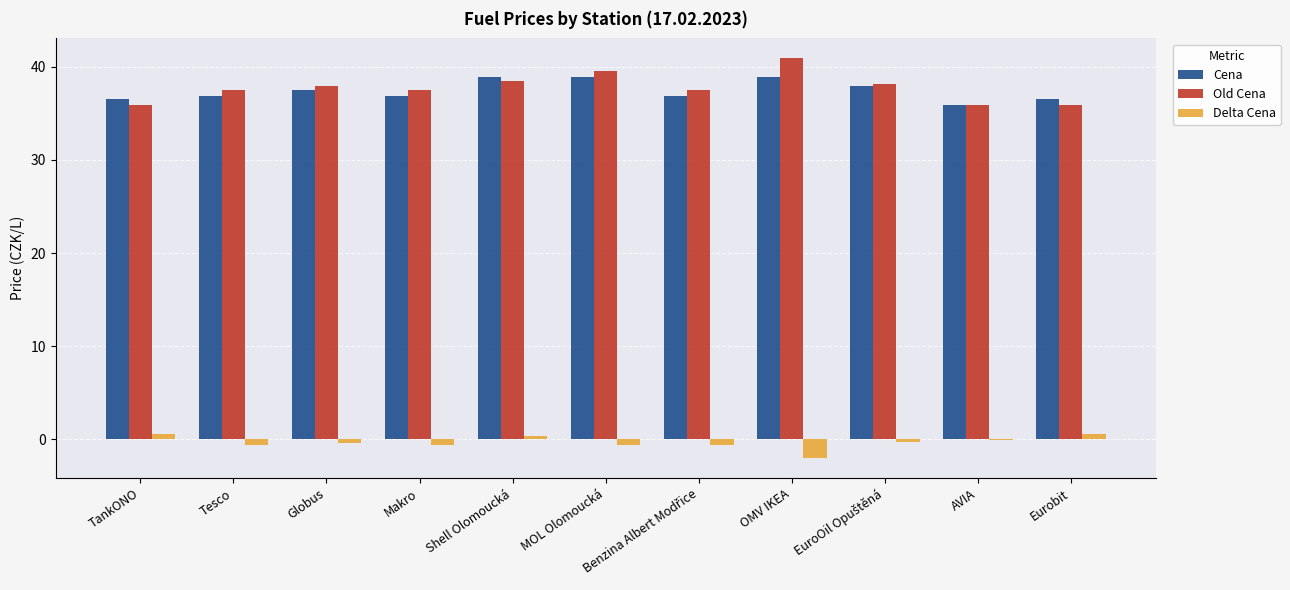

The Old Cena series shows 25.0 at Globus. True or false?

False